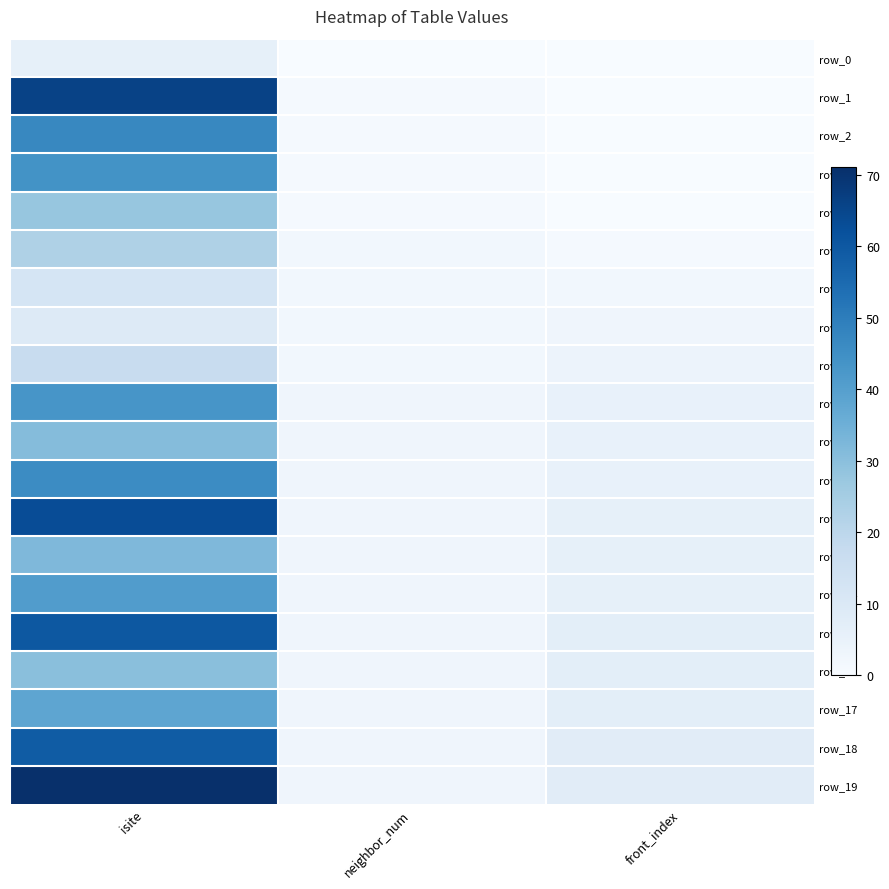

Which label corresponds to the smallest value in the chart?

neighbor_num